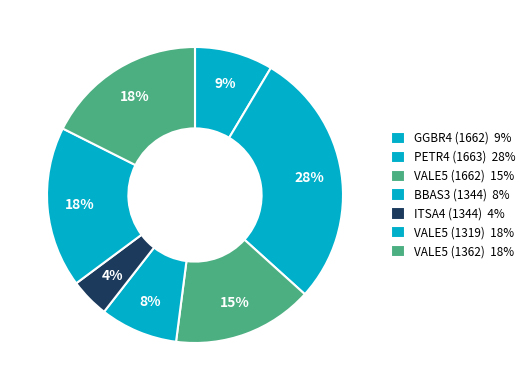

Which slice is the smallest?

ITSA4 (1344)